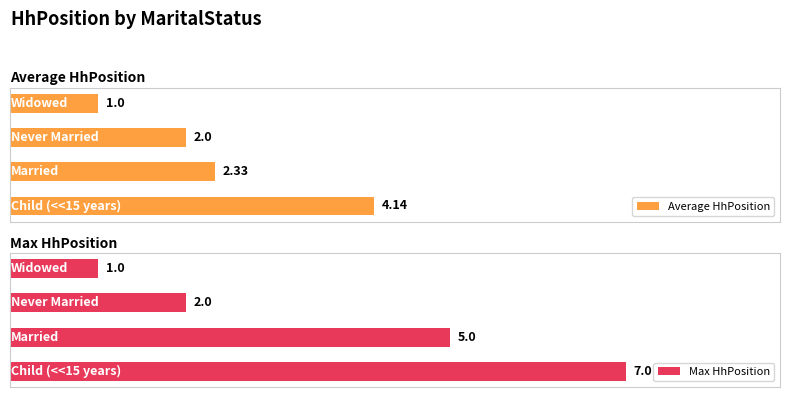

How many groups of bars are there?

4